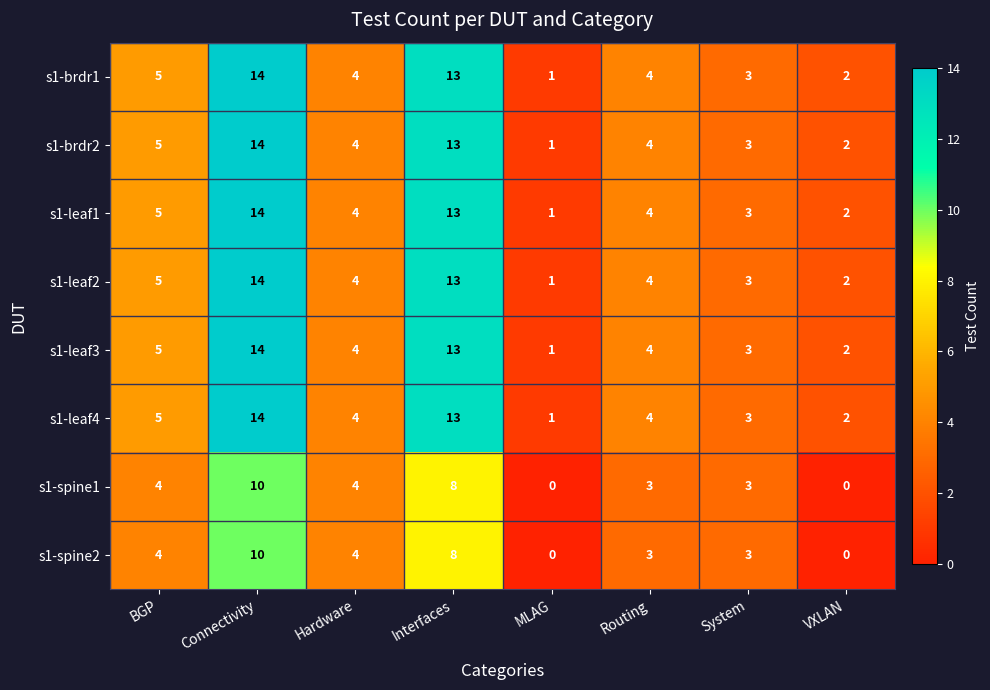

Where does the s1-leaf1 series first go above 4?

BGP